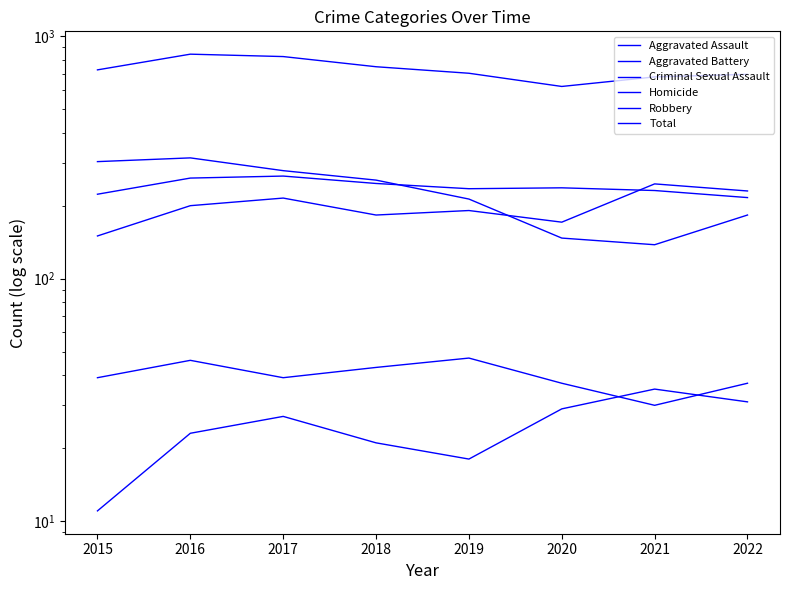

The value of Aggravated Battery at 2022 is 118. True or false?

False